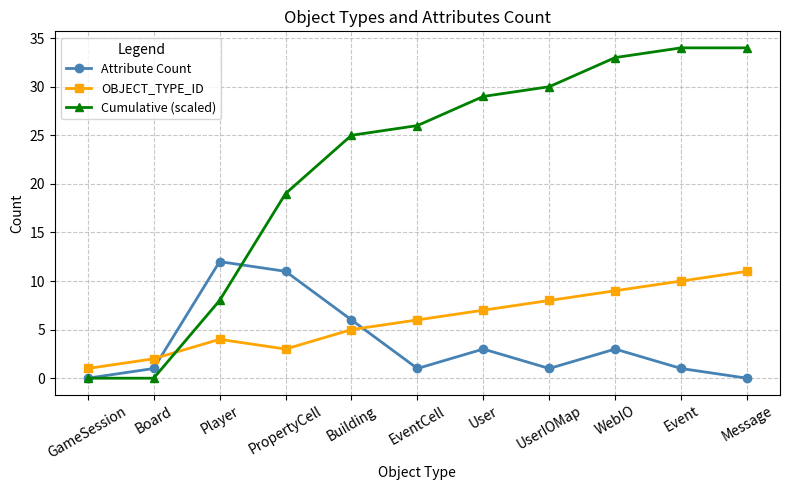

Which category has the lowest value in the OBJECT_TYPE_ID series?

GameSession